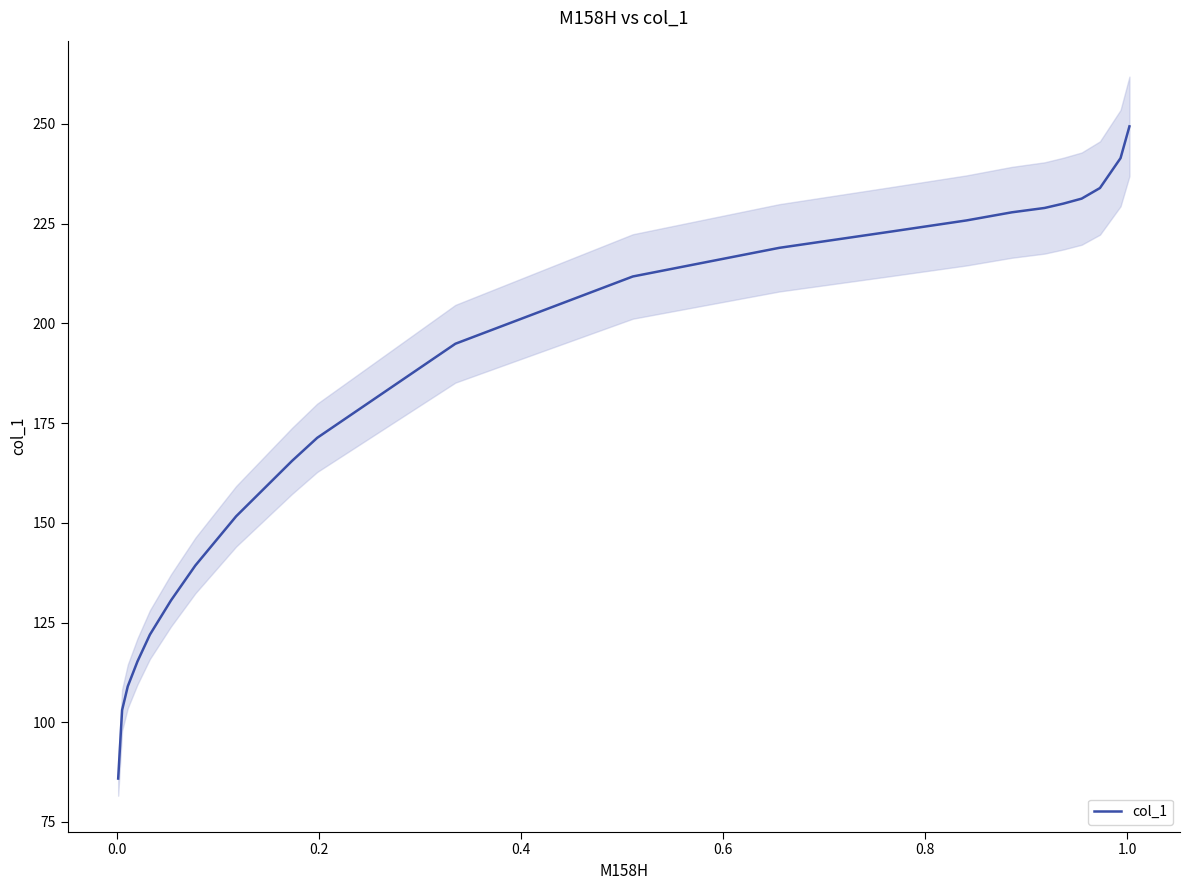

What is the minimum value for col_1?

85.9